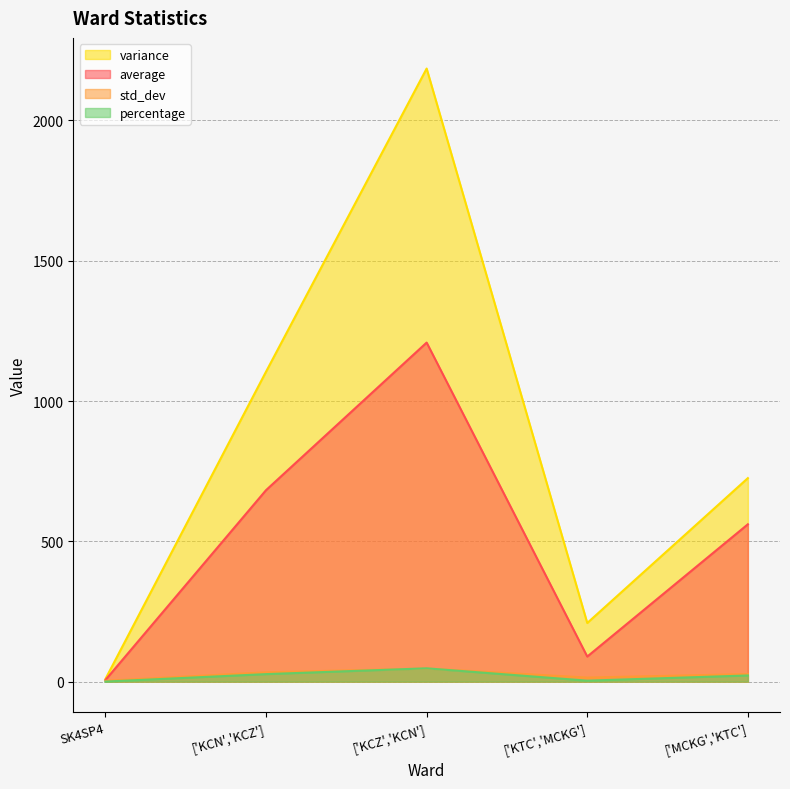

Which series has the largest total across all categories?

variance